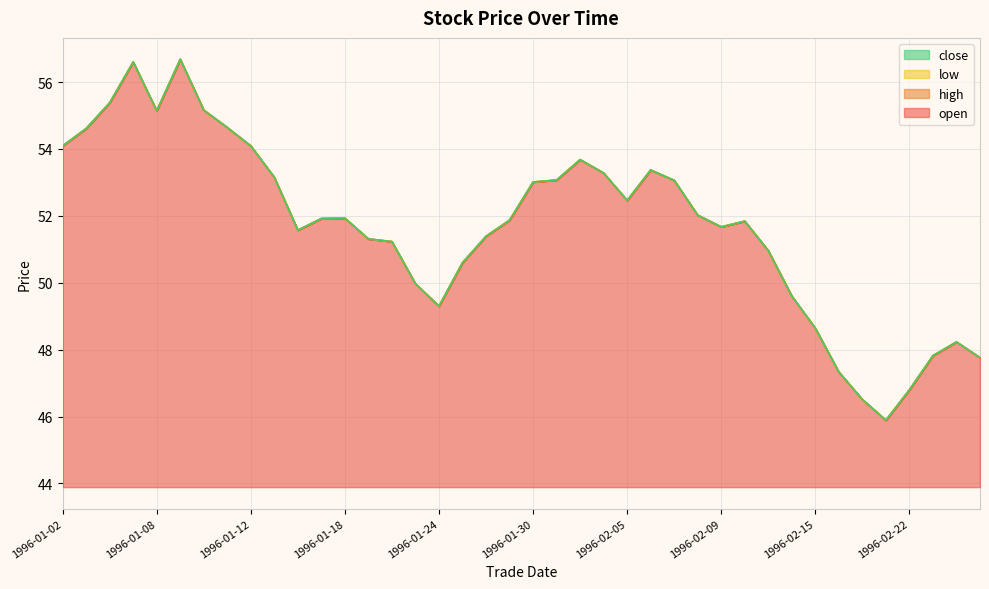

True or false: close and low cross at least once.

False